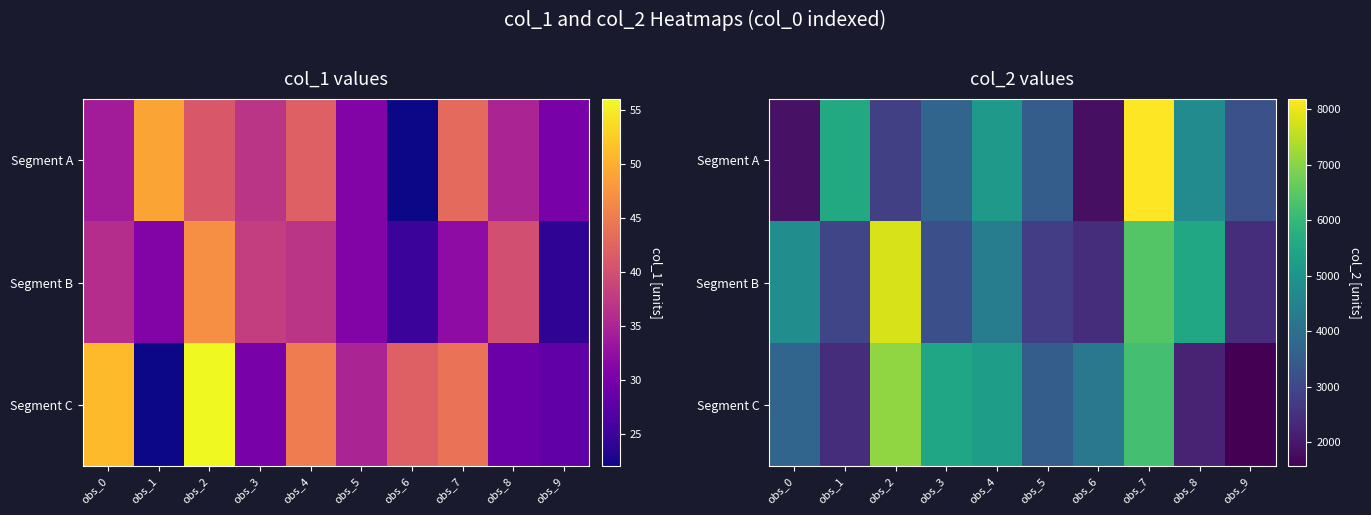

True or false: Segment C has a value of 3513 at obs_5.

True